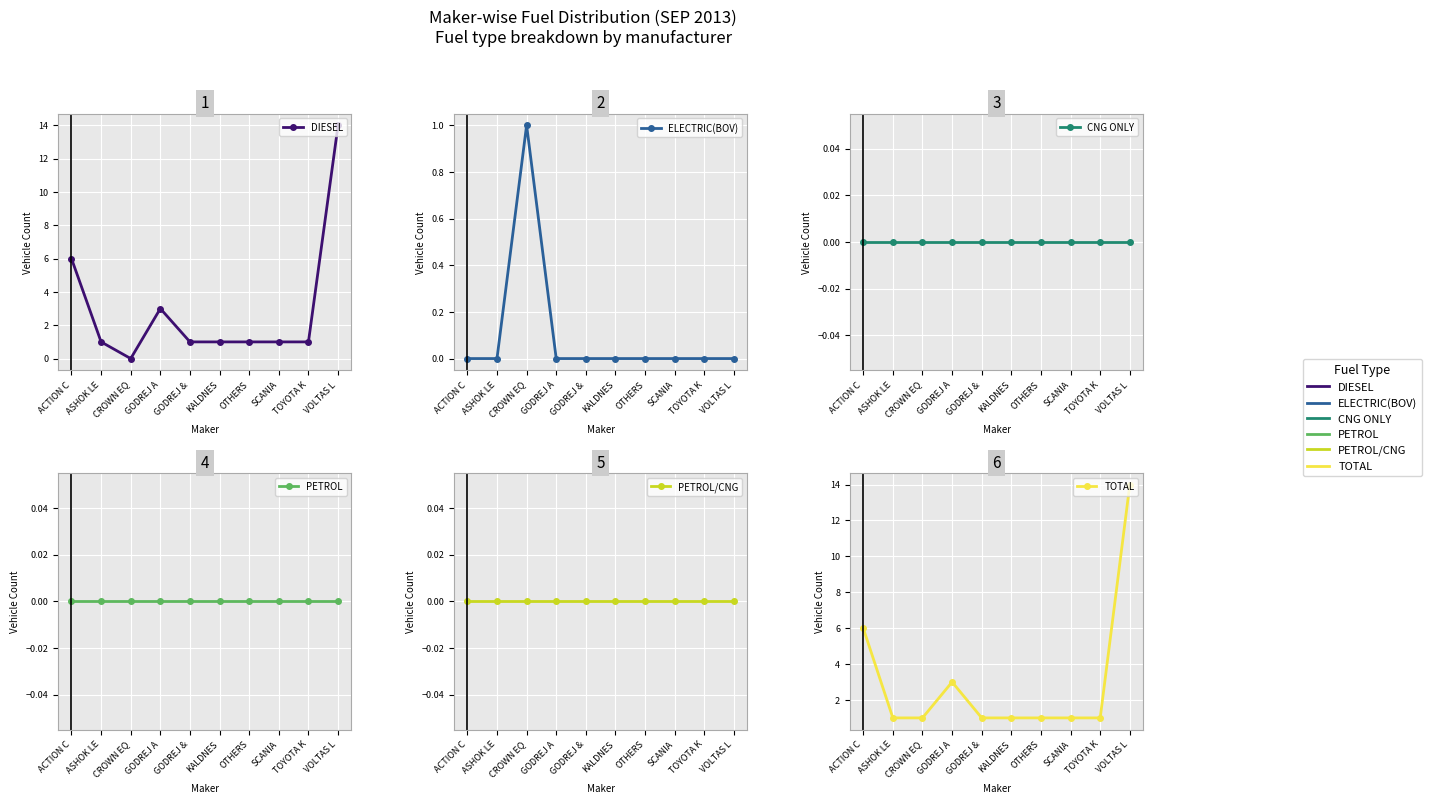

At which label does PETROL/CNG reach its minimum?

ACTION C